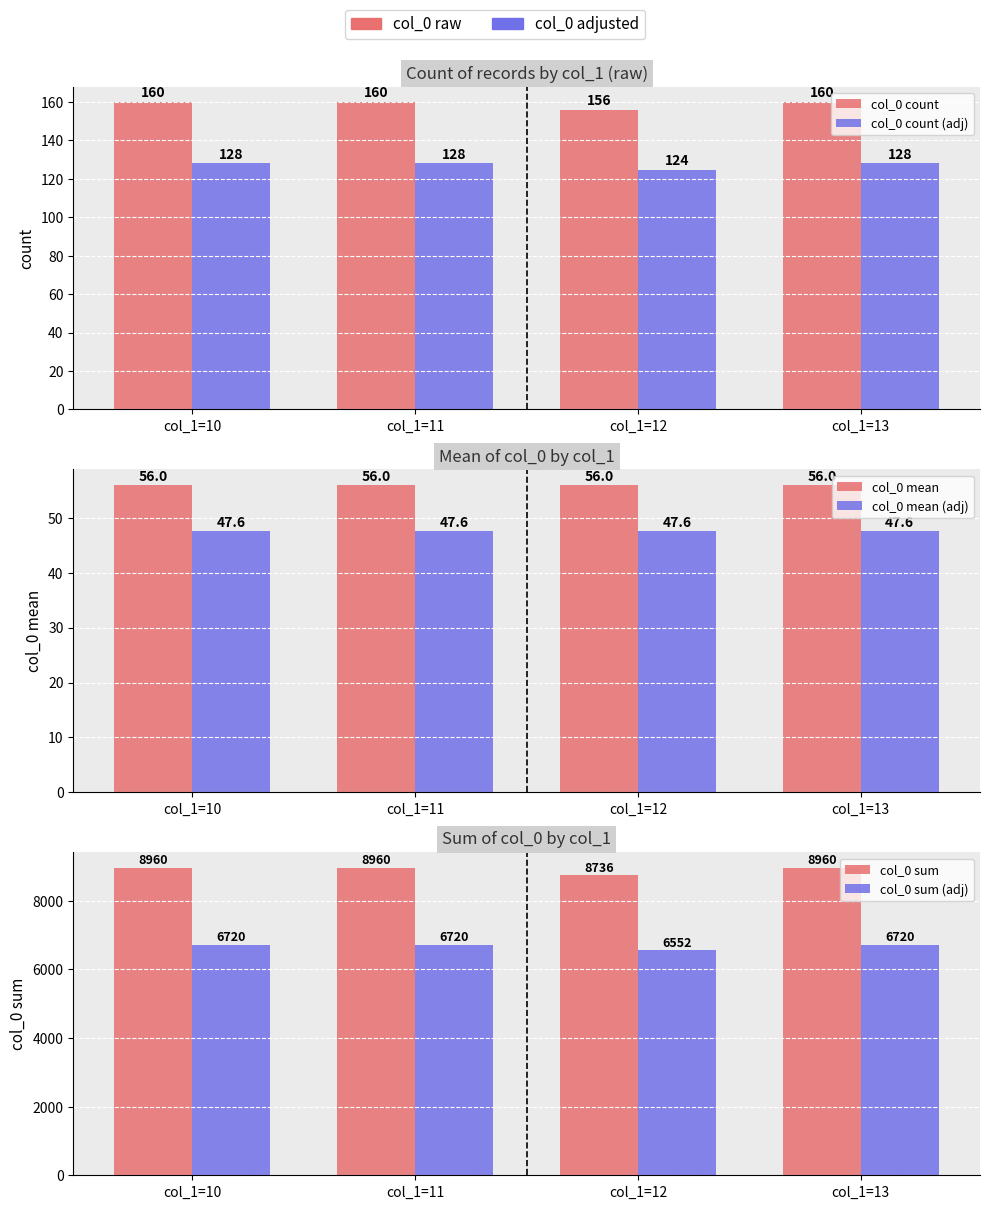

True or false: col_0 count (adj) has a value of 34.2 at col_1=10.

False